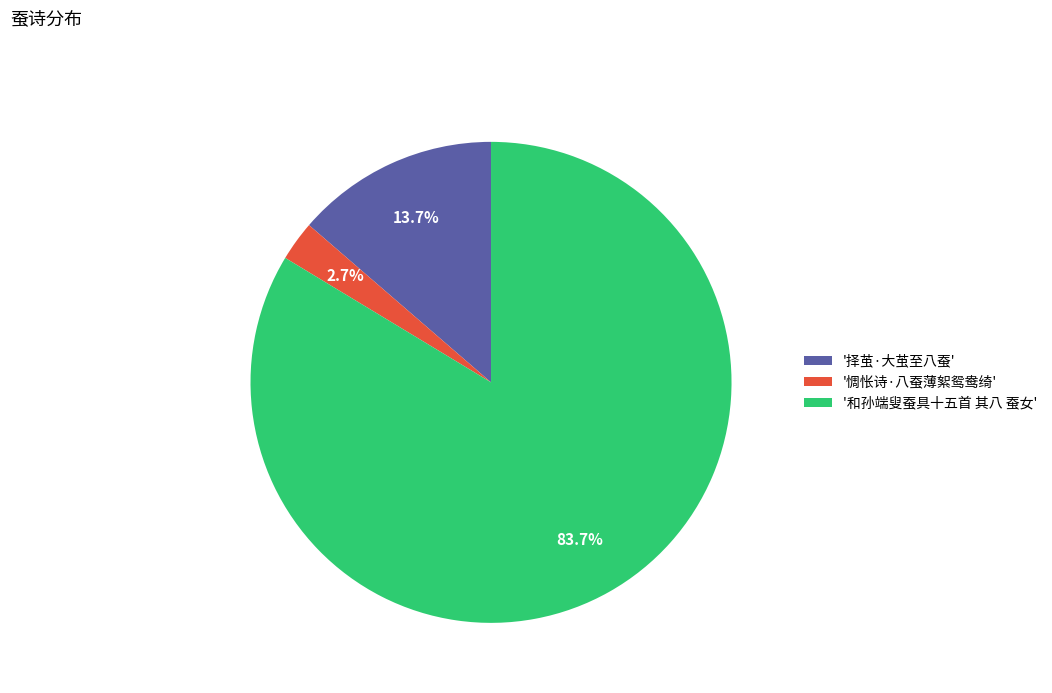

What is the ratio of the value at '择茧·大茧至八蚕' to the value at '惆怅诗·八蚕薄絮鸳鸯绮'?

5.1